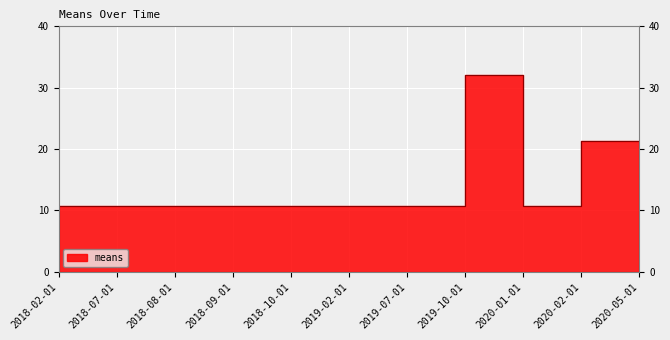

Reading left to right, list all the values displayed in this chart.

2018-02-01=10.7	2018-07-01=10.7	2018-08-01=10.7	2018-09-01=10.7	2018-10-01=10.7	2019-02-01=10.7	2019-07-01=10.7	2019-10-01=10.7	2020-01-01=32.0	2020-02-01=10.7	2020-05-01=21.3